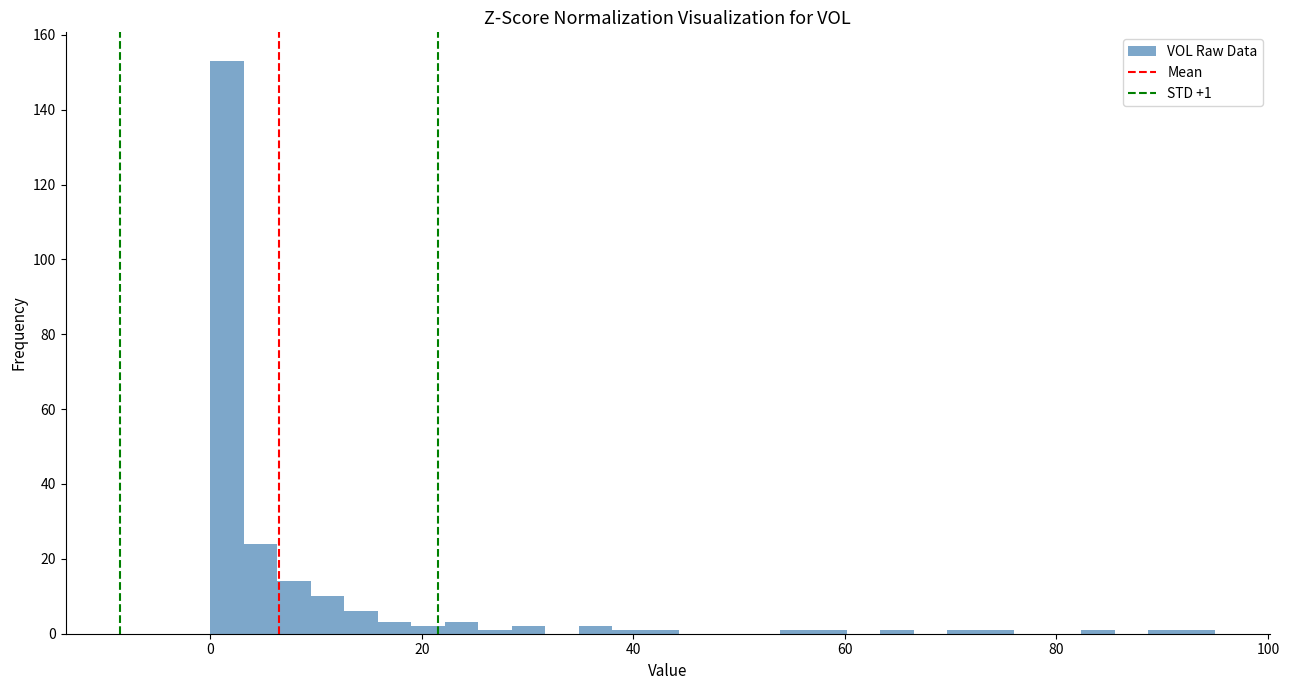

Around what value on the x-axis is the tallest bar? Give the approximate position of its centre, as read against the axis.

2